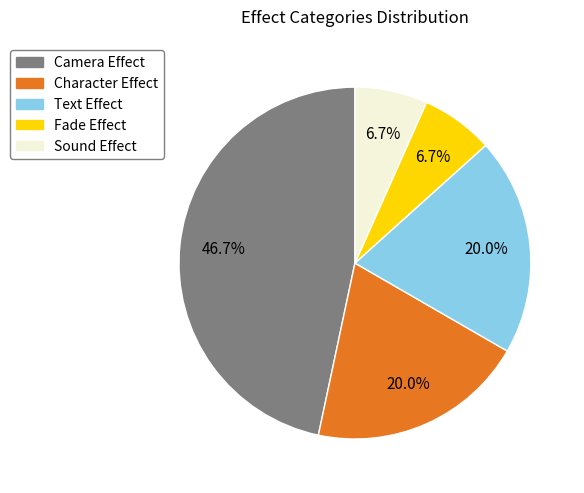

True or false: Text Effect accounts for 20% of the total.

True